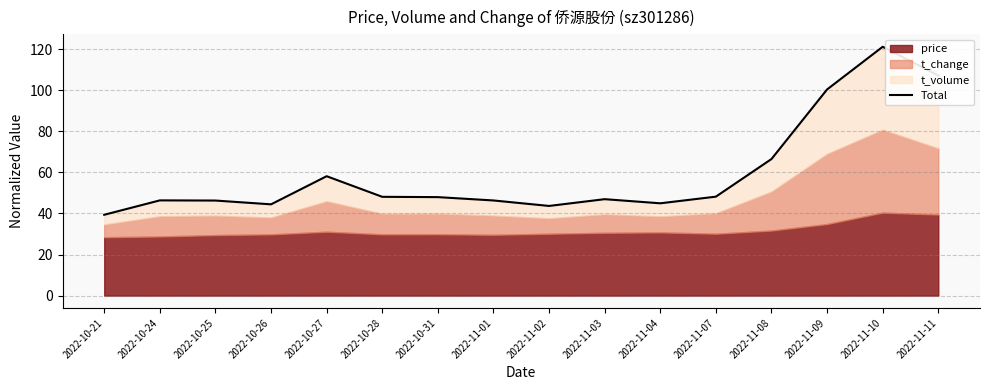

At which label does the data first exceed 47?

2022-10-27